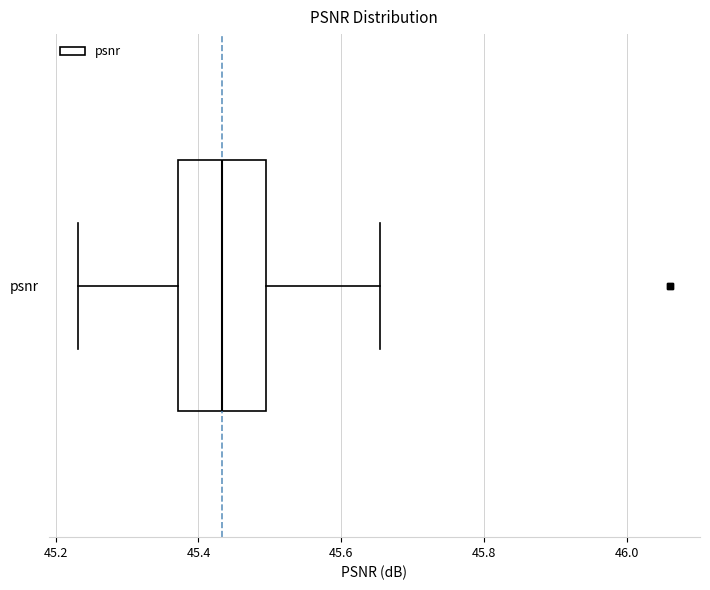

Transcribe this box plot: give where the median line is, the range the box spans, and where the two whiskers end, as read against the x-axis. The values are not printed on the chart, so give them approximately, as read against the axis.

median 45.44, box 45.38 to 45.50, whiskers 45.24 to 45.66